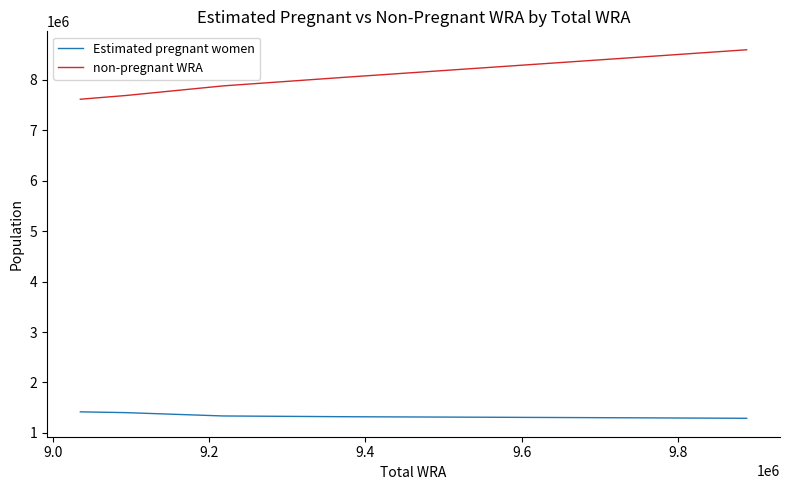

True or false: Estimated pregnant women and non-pregnant WRA cross at least once.

False